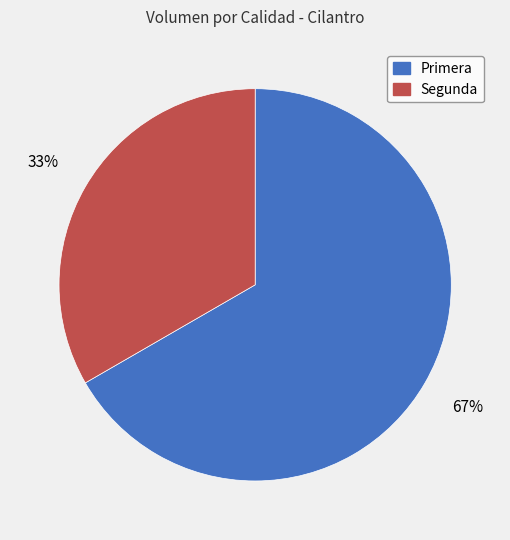

Rank the categories by value from lowest to highest.

Segunda, Primera